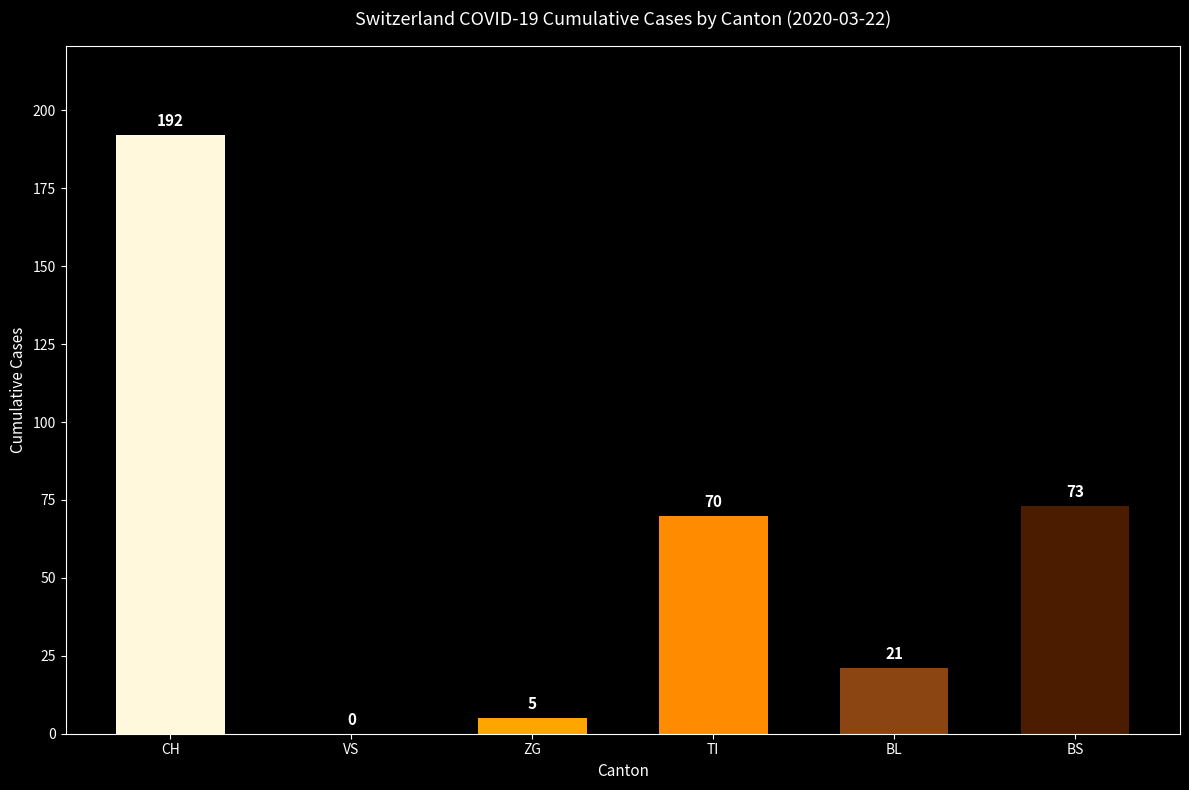

True or false: the data shows 123 at BS.

False